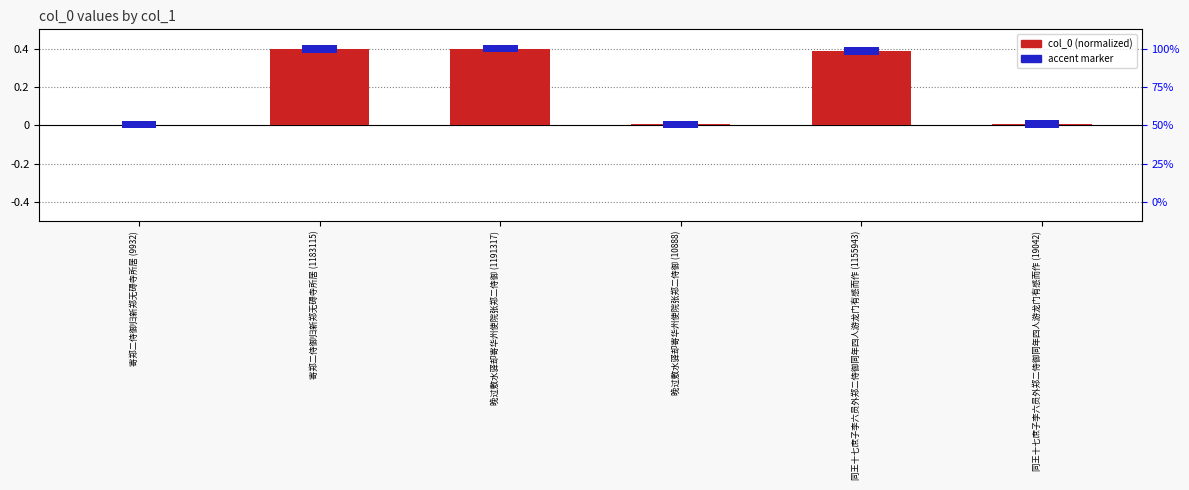

List the labels in order of value, smallest first.

寄郑二侍御归新郑无碍寺所居 (9932), 晚过敷水驿却寄华州使院张郑二侍御 (10888), 同王十七庶子李六员外郑二侍御同年四人游龙门有感而作 (19042), 同王十七庶子李六员外郑二侍御同年四人游龙门有感而作 (1155943), 寄郑二侍御归新郑无碍寺所居 (1183115), 晚过敷水驿却寄华州使院张郑二侍御 (1191317)